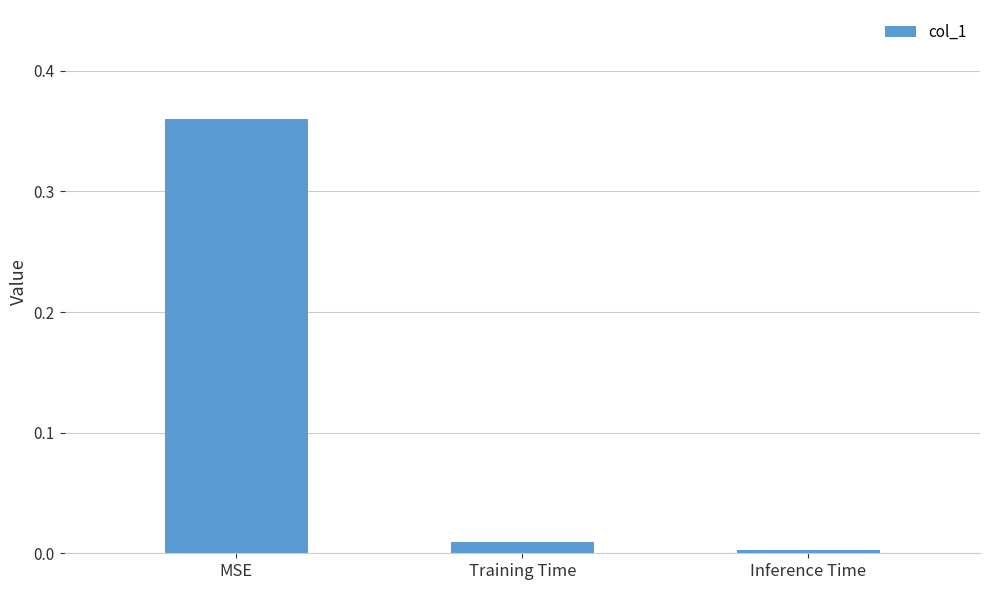

What is the label of the 3rd bar from the right?

MSE